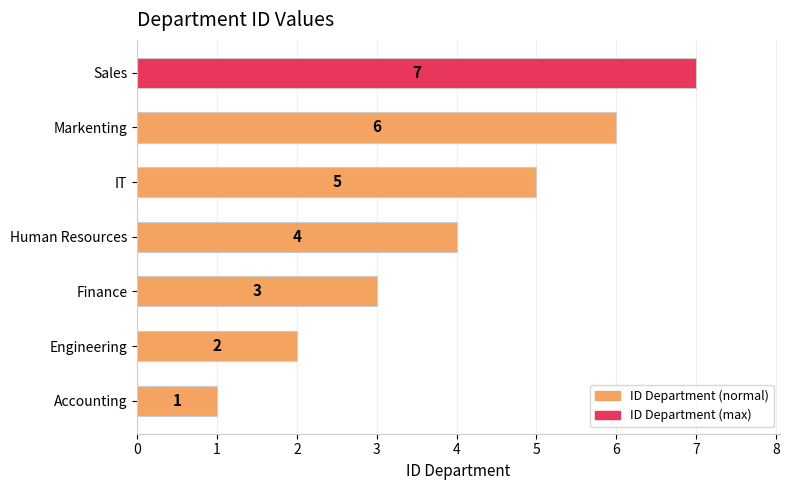

What is the approximate value at Finance?

3